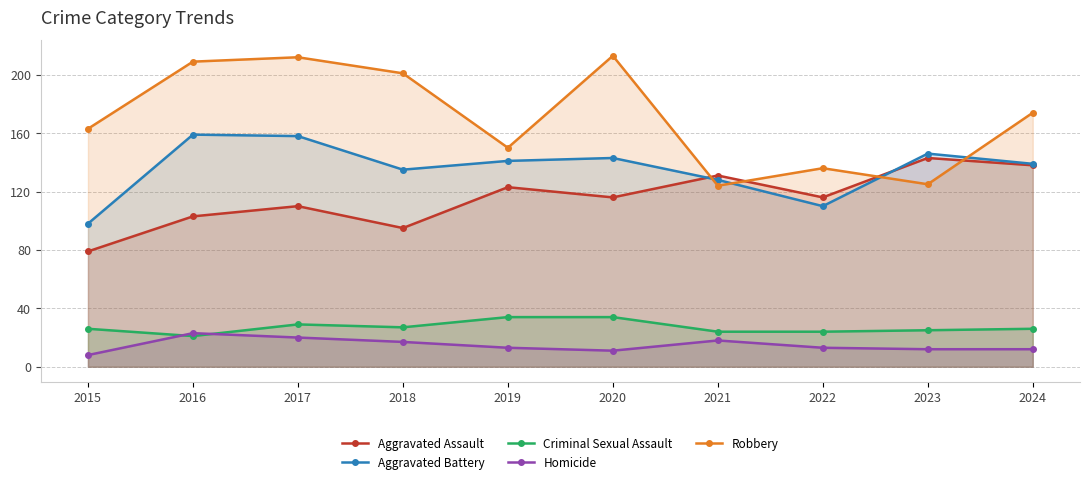

List the labels in order of Robbery value, largest first.

2020, 2017, 2016, 2018, 2024, 2015, 2019, 2022, 2023, 2021